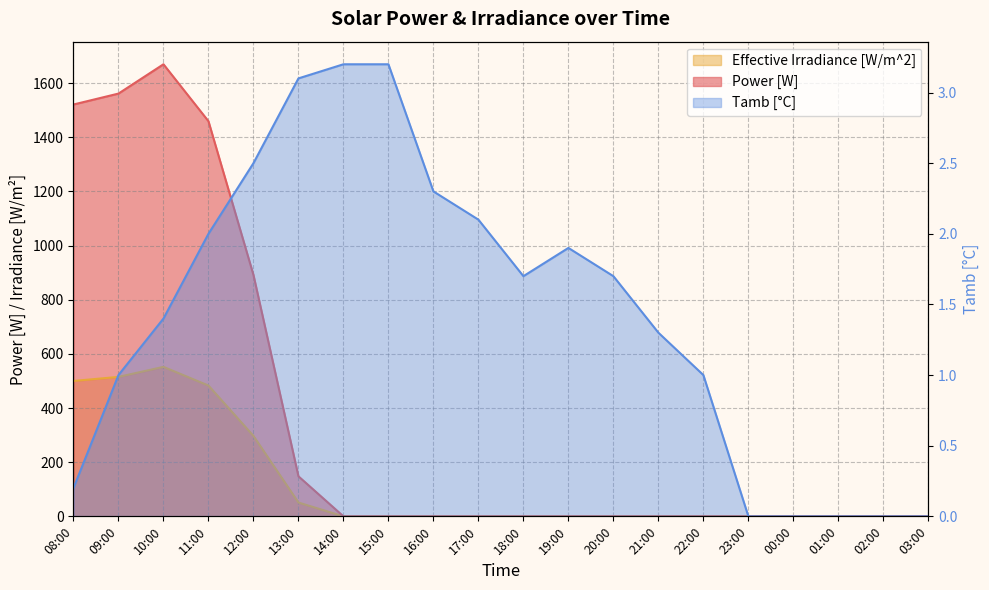

Does the chart have visible grid lines?

Yes